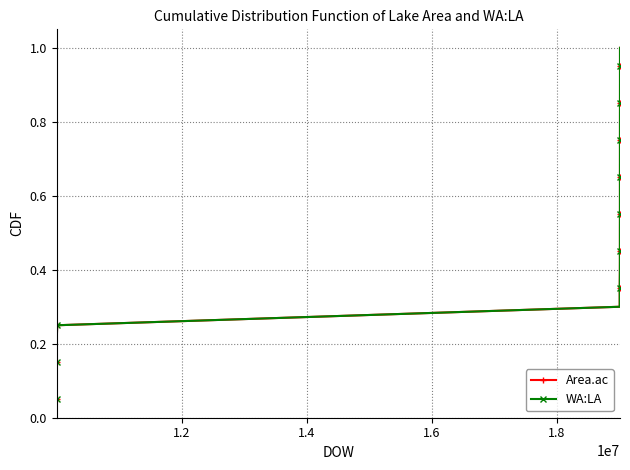

True or false: WA:LA has a value of 0.4 at 14.

False